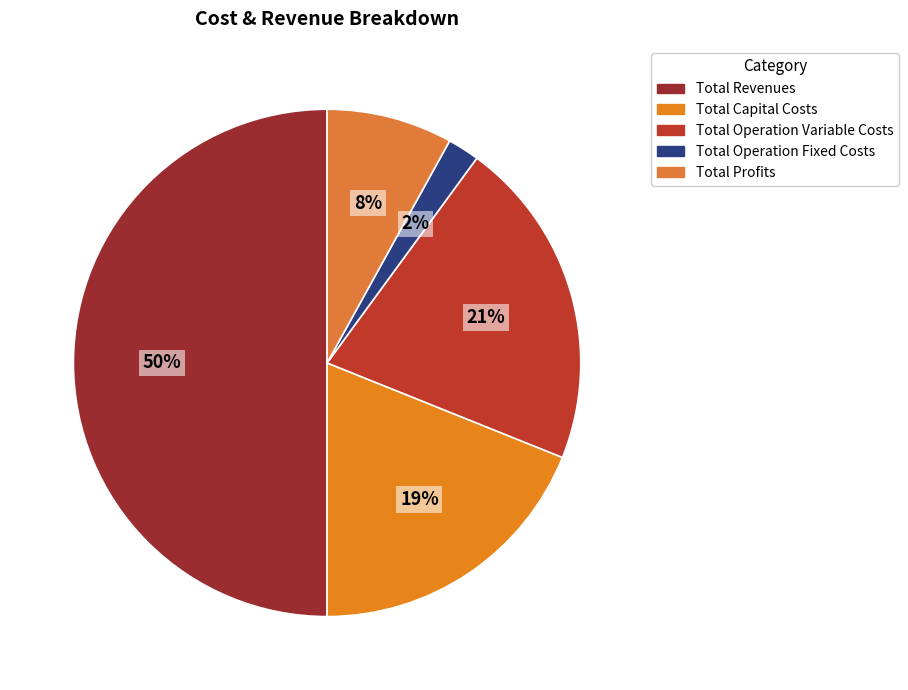

Is it true that Total Revenues is 50% of the pie?

True